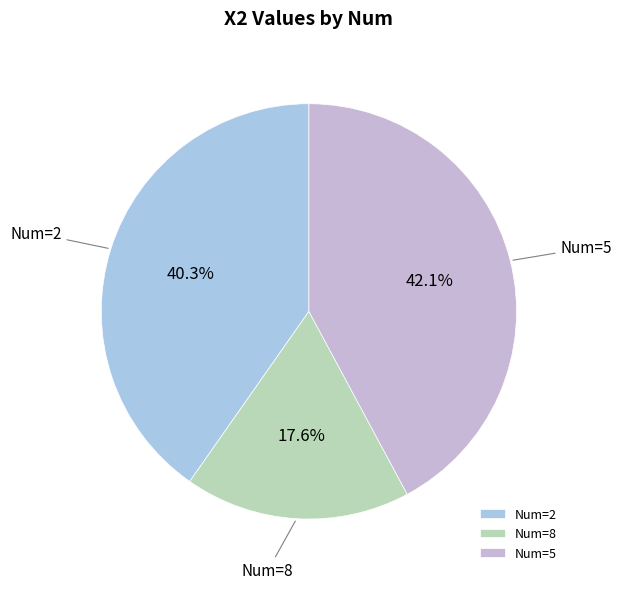

Approximately how many times larger is the value at Num=8 compared to Num=5?

0.4